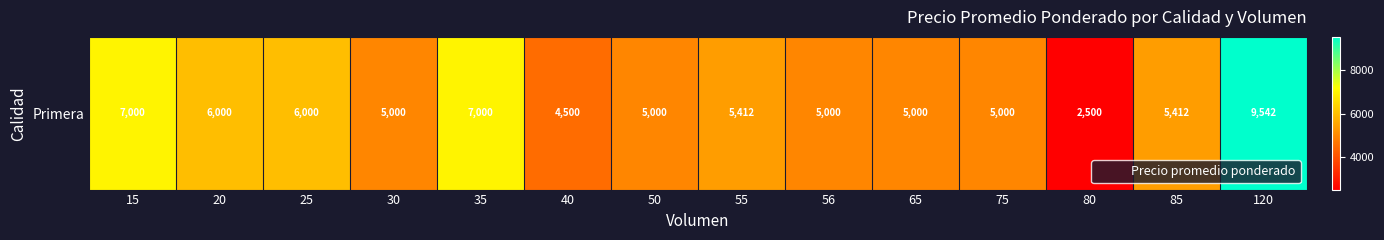

Rank the categories by value from highest to lowest.

120, 15, 35, 20, 25, 55, 85, 30, 50, 56, 65, 75, 40, 80